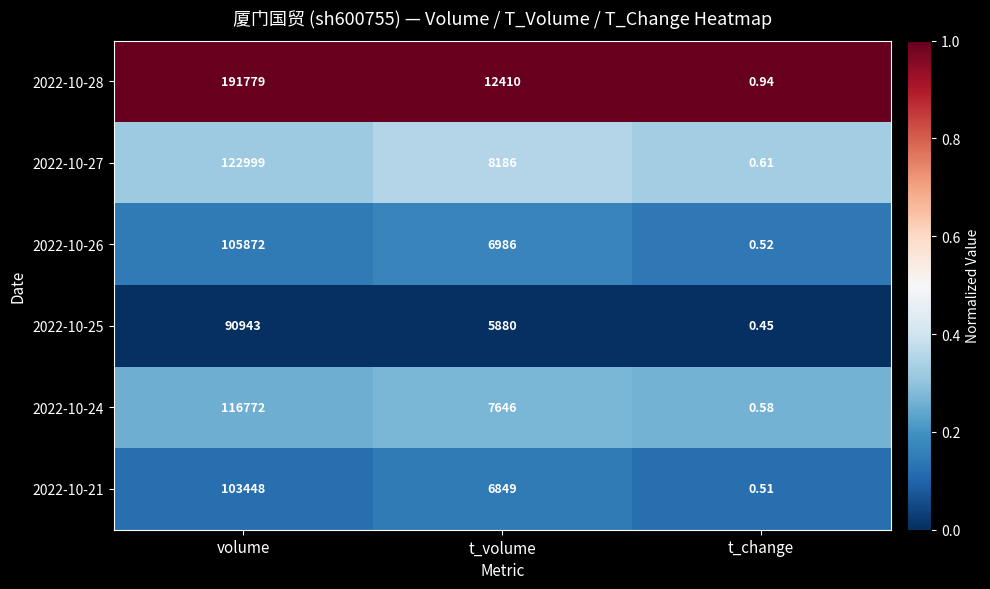

Where is 2022-10-21 nearest to the value 51724?

t_volume